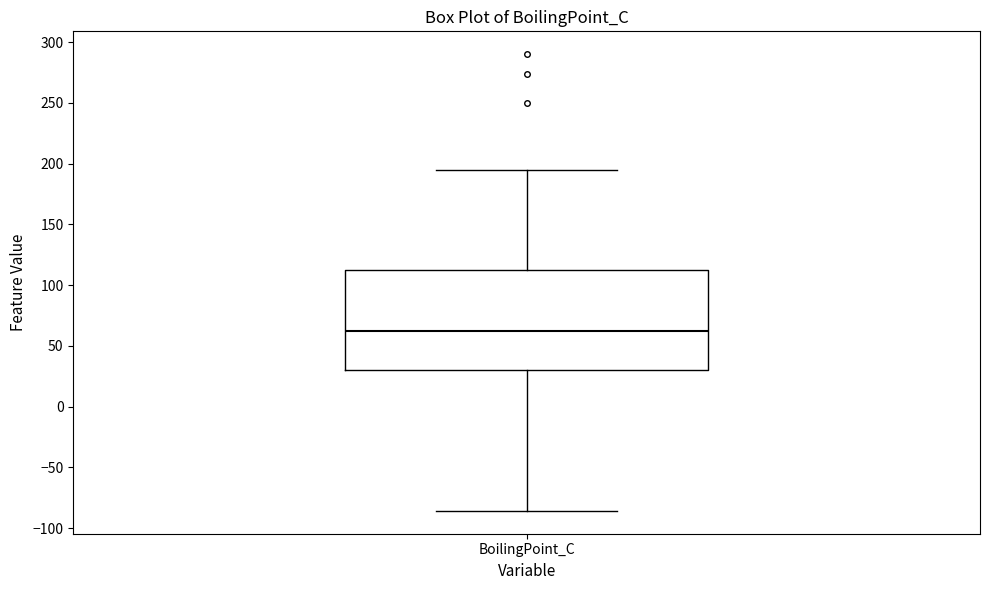

Read this box plot against the y-axis: the position of the median line, the range covered by the box, and the ends of both whiskers. The values are not printed on the chart, so give them approximately, as read against the axis.

median 65, box 30 to 110, whiskers -85 to 195